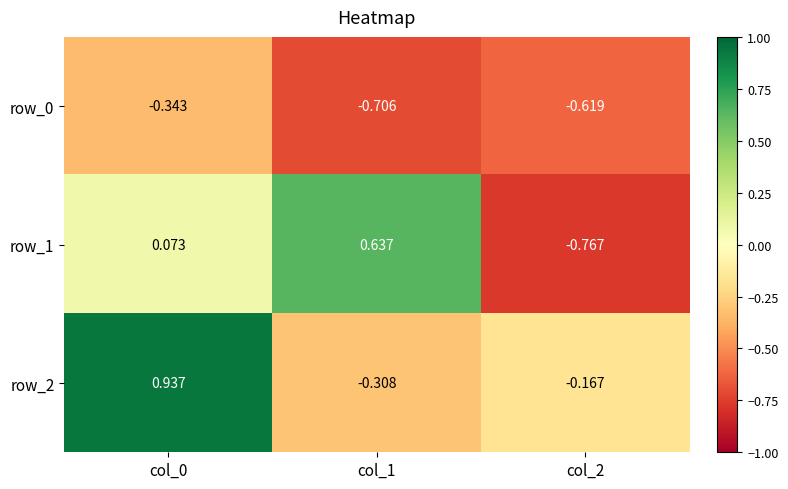

Is the value of row_1 at col_0 greater than the value of row_0 at col_1?

Yes